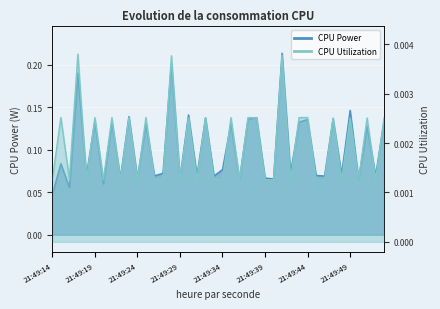

True or false: CPU Utilization and CPU Power cross at least once.

False